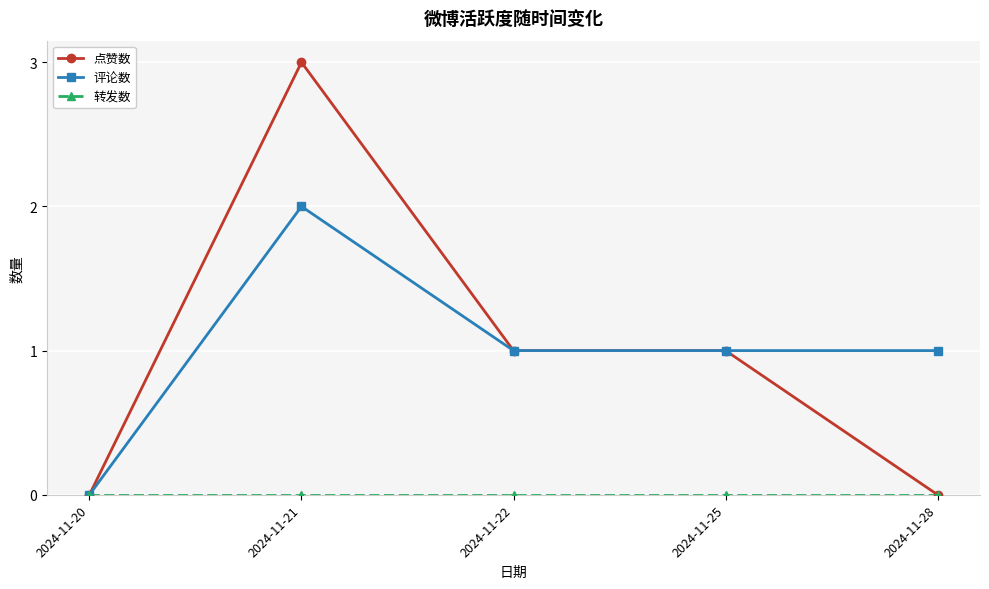

The value of 评论数 at 2024-11-21 is 2. True or false?

True